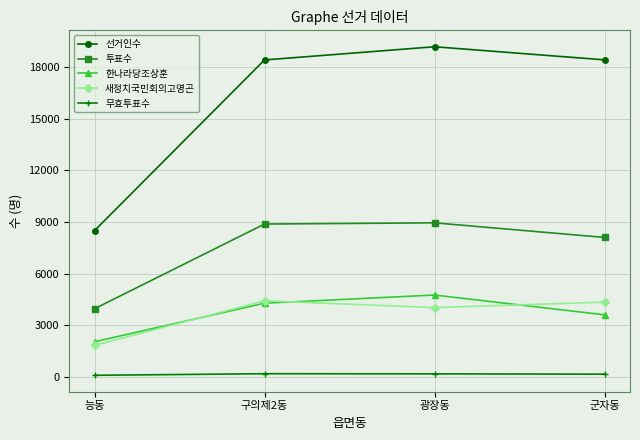

What is the difference between the maximum and minimum values in the 선거인수 series?

10691